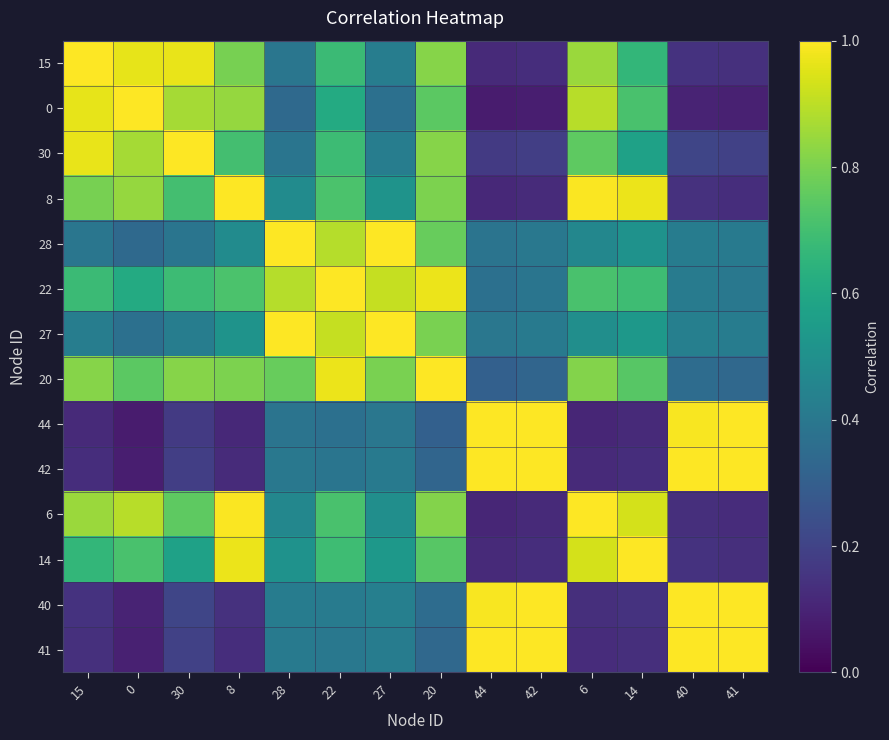

Reading left to right, extract all data points from this chart.

15: 15=1.0	0=1.0	30=1.0	8=0.8	28=0.4	22=0.7	27=0.4	20=0.8	44=0.1	42=0.1	6=0.8	14=0.7	40=0.1	41=0.1
0: 15=1.0	0=1.0	30=0.9	8=0.8	28=0.3	22=0.6	27=0.4	20=0.7	44=0.1	42=0.1	6=0.9	14=0.7	40=0.1	41=0.1
30: 15=1.0	0=0.9	30=1.0	8=0.7	28=0.4	22=0.7	27=0.4	20=0.8	44=0.2	42=0.2	6=0.8	14=0.6	40=0.2	41=0.2
8: 15=0.8	0=0.8	30=0.7	8=1.0	28=0.5	22=0.7	27=0.5	20=0.8	44=0.1	42=0.1	6=1.0	14=1.0	40=0.1	41=0.1
28: 15=0.4	0=0.3	30=0.4	8=0.5	28=1.0	22=0.9	27=1.0	20=0.8	44=0.4	42=0.4	6=0.5	14=0.5	40=0.4	41=0.4
22: 15=0.7	0=0.6	30=0.7	8=0.7	28=0.9	22=1.0	27=0.9	20=1.0	44=0.4	42=0.4	6=0.7	14=0.7	40=0.4	41=0.4
27: 15=0.4	0=0.4	30=0.4	8=0.5	28=1.0	22=0.9	27=1.0	20=0.8	44=0.4	42=0.4	6=0.5	14=0.5	40=0.4	41=0.4
20: 15=0.8	0=0.7	30=0.8	8=0.8	28=0.8	22=1.0	27=0.8	20=1.0	44=0.3	42=0.3	6=0.8	14=0.7	40=0.4	41=0.3
44: 15=0.1	0=0.1	30=0.2	8=0.1	28=0.4	22=0.4	27=0.4	20=0.3	44=1.0	42=1.0	6=0.1	14=0.1	40=1.0	41=1.0
42: 15=0.1	0=0.1	30=0.2	8=0.1	28=0.4	22=0.4	27=0.4	20=0.3	44=1.0	42=1.0	6=0.1	14=0.1	40=1.0	41=1.0
6: 15=0.8	0=0.9	30=0.8	8=1.0	28=0.5	22=0.7	27=0.5	20=0.8	44=0.1	42=0.1	6=1.0	14=0.9	40=0.1	41=0.1
14: 15=0.7	0=0.7	30=0.6	8=1.0	28=0.5	22=0.7	27=0.5	20=0.7	44=0.1	42=0.1	6=0.9	14=1.0	40=0.1	41=0.1
40: 15=0.1	0=0.1	30=0.2	8=0.1	28=0.4	22=0.4	27=0.4	20=0.4	44=1.0	42=1.0	6=0.1	14=0.1	40=1.0	41=1.0
41: 15=0.1	0=0.1	30=0.2	8=0.1	28=0.4	22=0.4	27=0.4	20=0.3	44=1.0	42=1.0	6=0.1	14=0.1	40=1.0	41=1.0